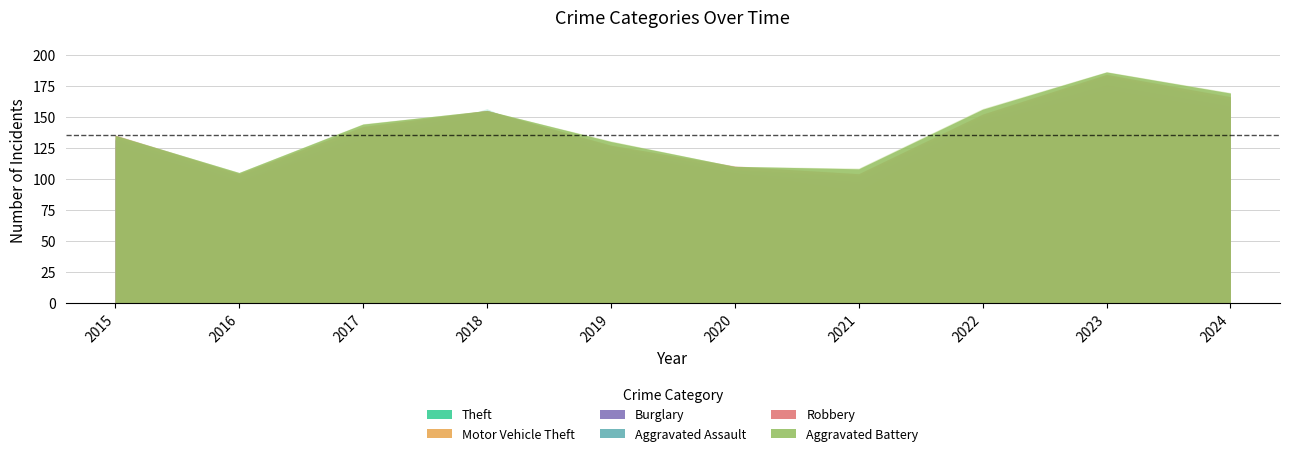

What is the total value across all series at 2023?

186